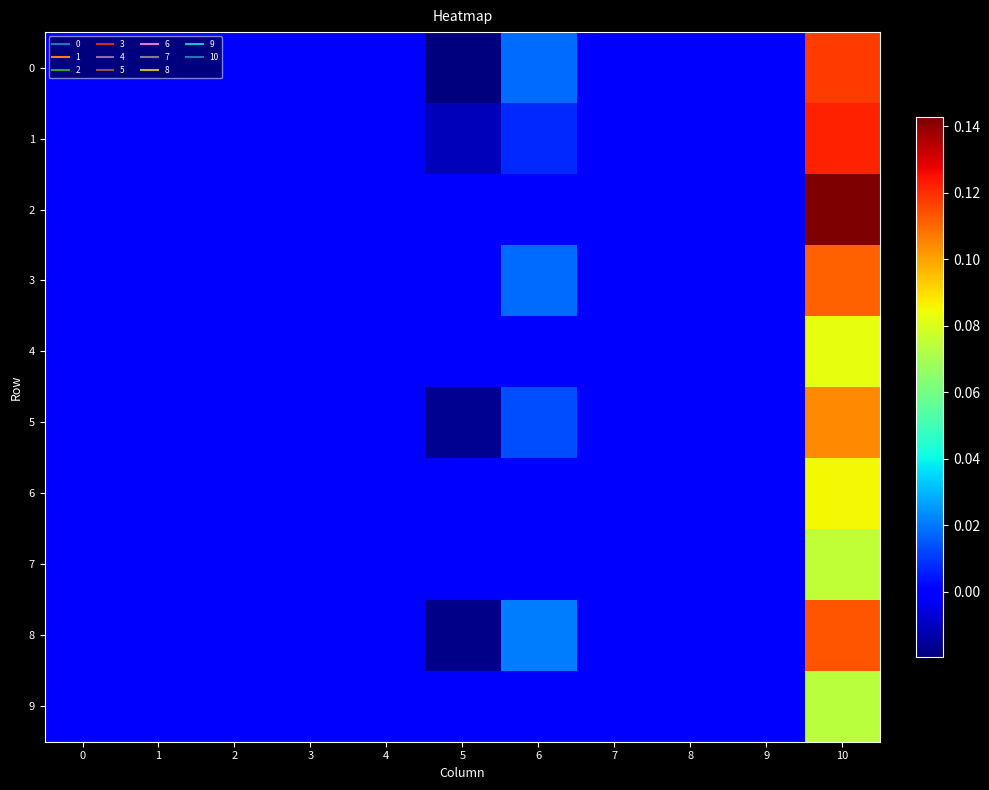

Which has a higher value, 2 or 6?

6